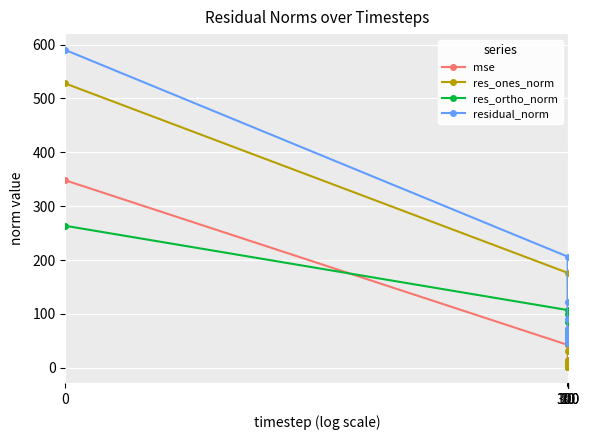

Which series ends up on top after the final intersection of res_ortho_norm and mse?

res_ortho_norm